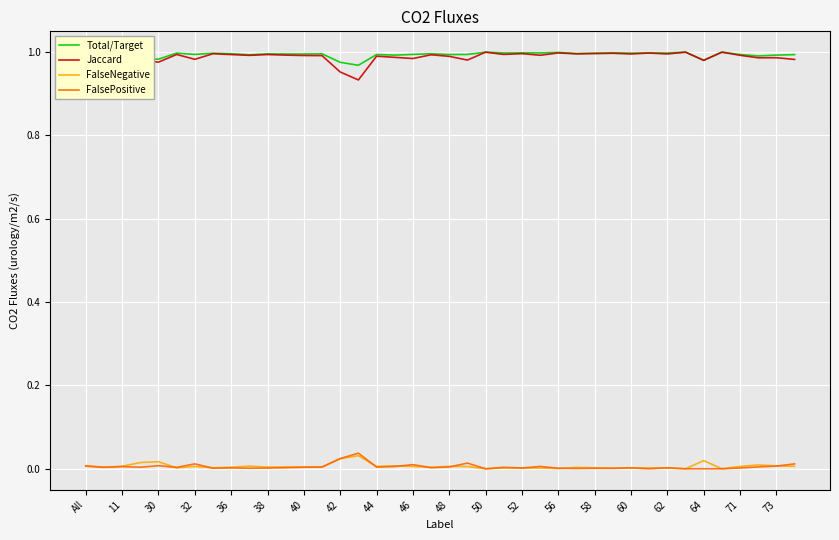

True or false: FalseNegative and Jaccard cross at least once.

False